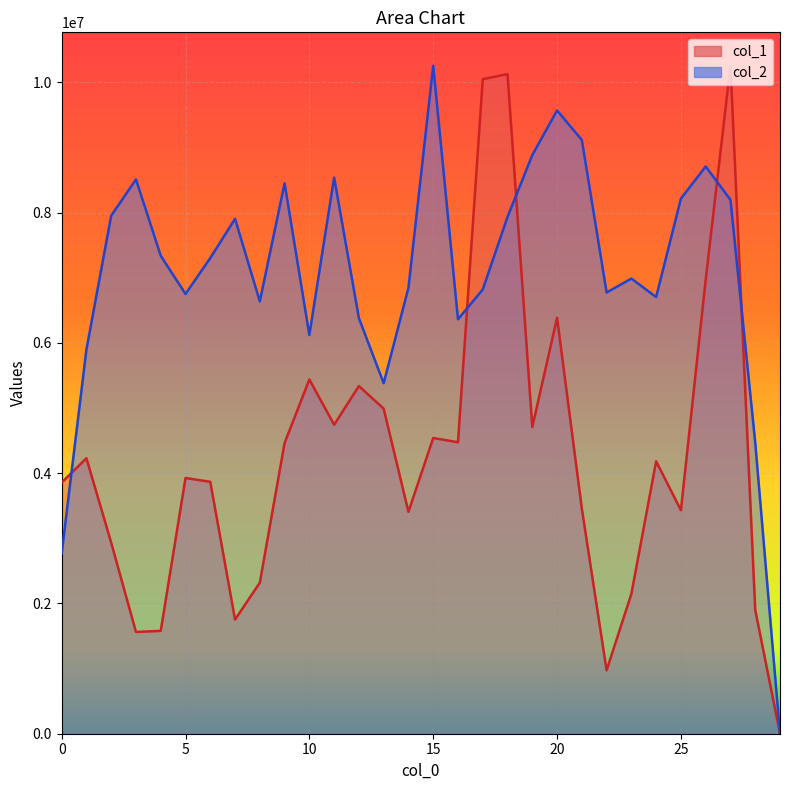

Reading left to right, list all the values displayed in this chart.

col_1: 0=3856090.0	1=4229433.1	2=2933081.5	3=1562368.1	4=1579233.7	5=3926618.8	6=3867589.2	7=1753256.0	8=2319020.3	9=4464018.3	10=5439156.7	11=4743833.9	12=5338729.7	13=4990685.0	14=3407618.3	15=4540680.1	16=4475517.5	17=10050365.7	18=10127794.1	19=4708569.5	20=6386696.9	21=3455148.6	22=973605.2	23=2147297.8	24=4183436.0	25=3431383.4	26=6970093.4	27=10256586.0	28=1901213.3	29=0.0
col_2: 0=2767000.7	1=5898219.5	2=7954030.1	3=8510778.7	4=7339204.0	5=6752084.8	6=7303535.5	7=7905654.5	8=6638236.7	9=8450886.9	10=6121982.2	11=8538886.0	12=6380910.7	13=5381721.8	14=6846832.3	15=10256586.0	16=6364014.5	17=6820610.2	18=7934511.8	19=8883996.2	20=9569857.3	21=9116864.8	22=6774756.3	23=6988438.0	24=6704960.9	25=8216463.5	26=8709680.5	27=8197971.9	28=4470933.5	29=0.0